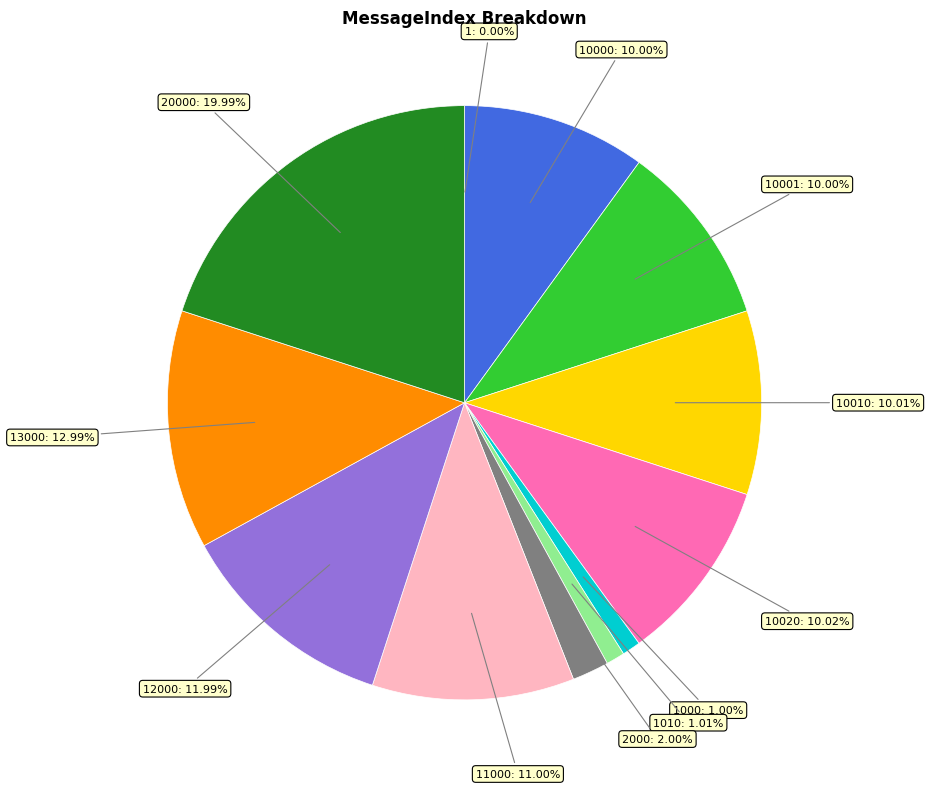

Is there a majority slice in this chart?

No